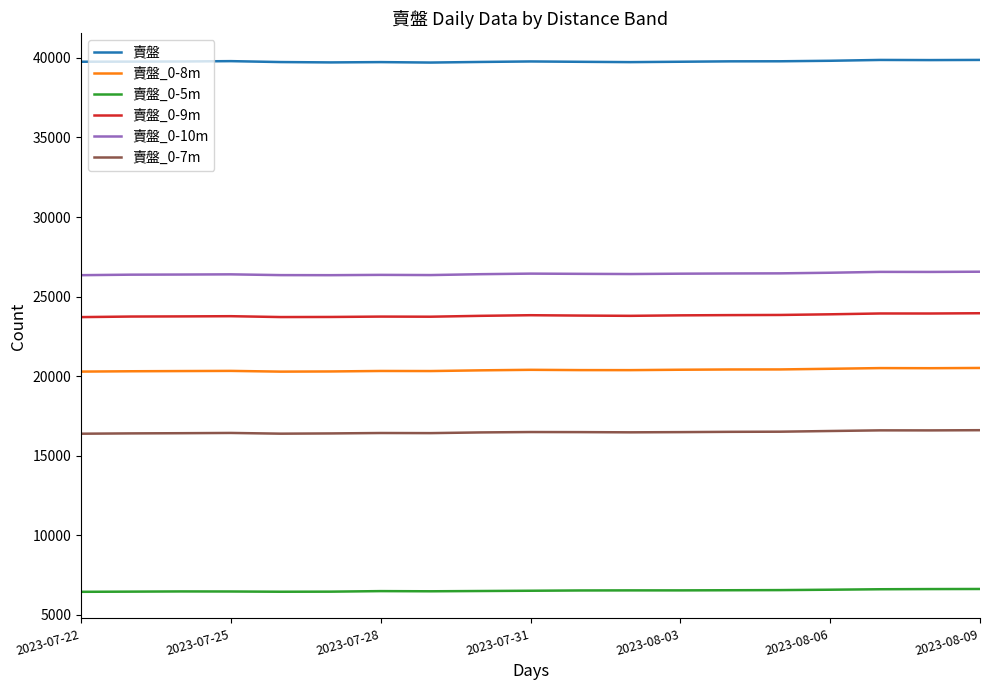

Which series has the largest total across all categories?

賣盤